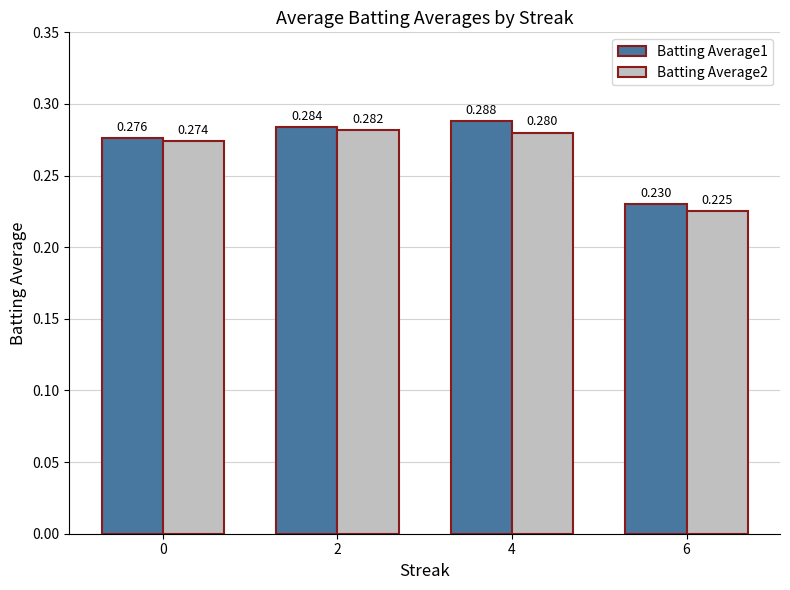

Is the value of Batting Average1 at 4 greater than the value of Batting Average2 at 0?

Yes